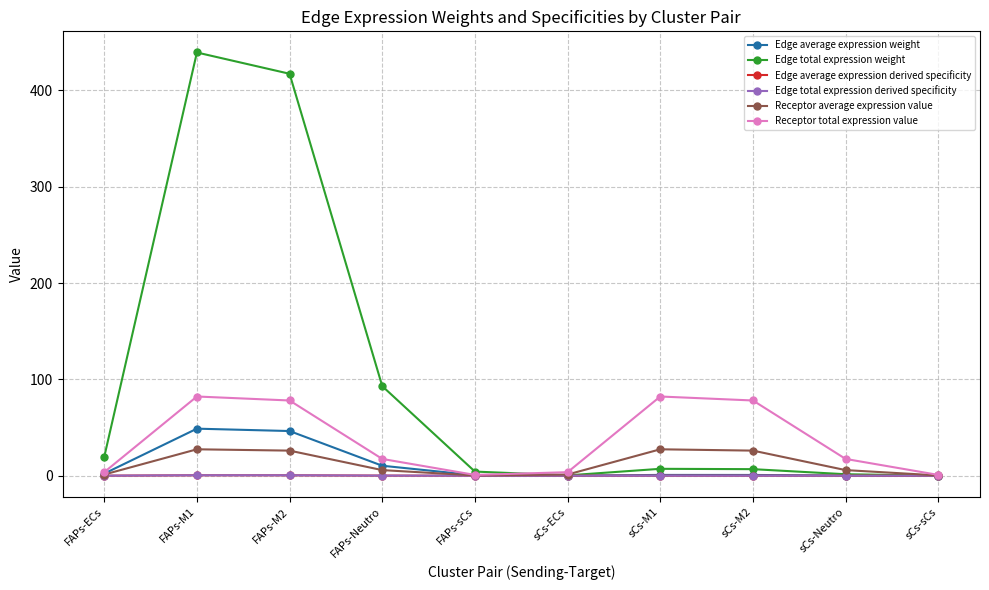

Between FAPs-sCs and sCs-sCs, which series saw the biggest shift?

Edge total expression weight